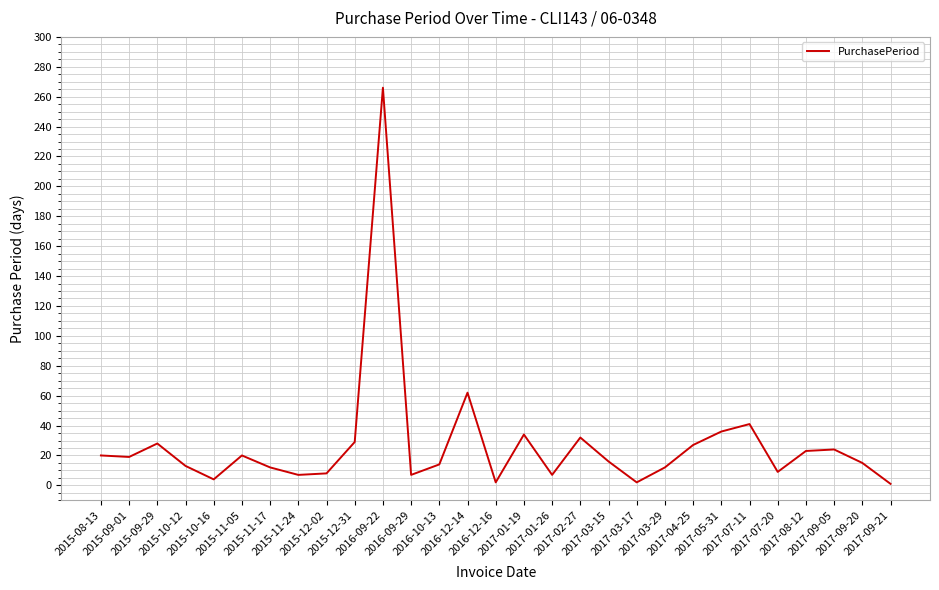

How many lines are shown in the chart?

1